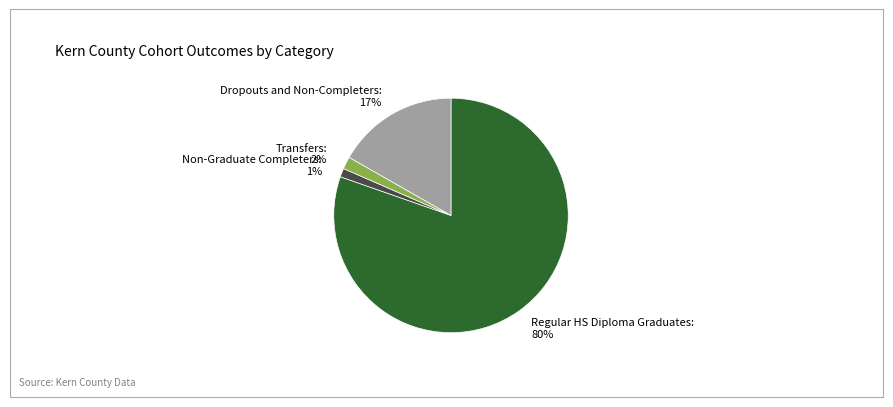

What percentage is the Dropouts and Non-Completers slice, to the nearest percent?

17%